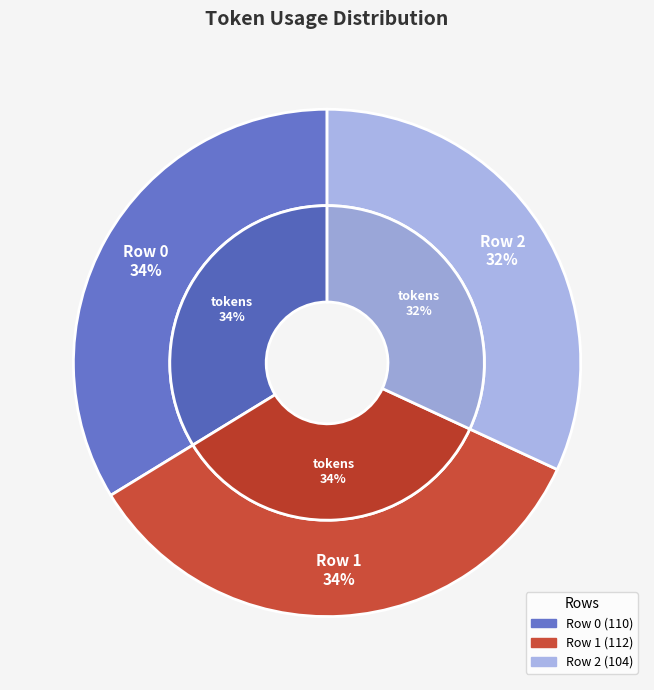

True or false: 0 accounts for 34% of the total.

True